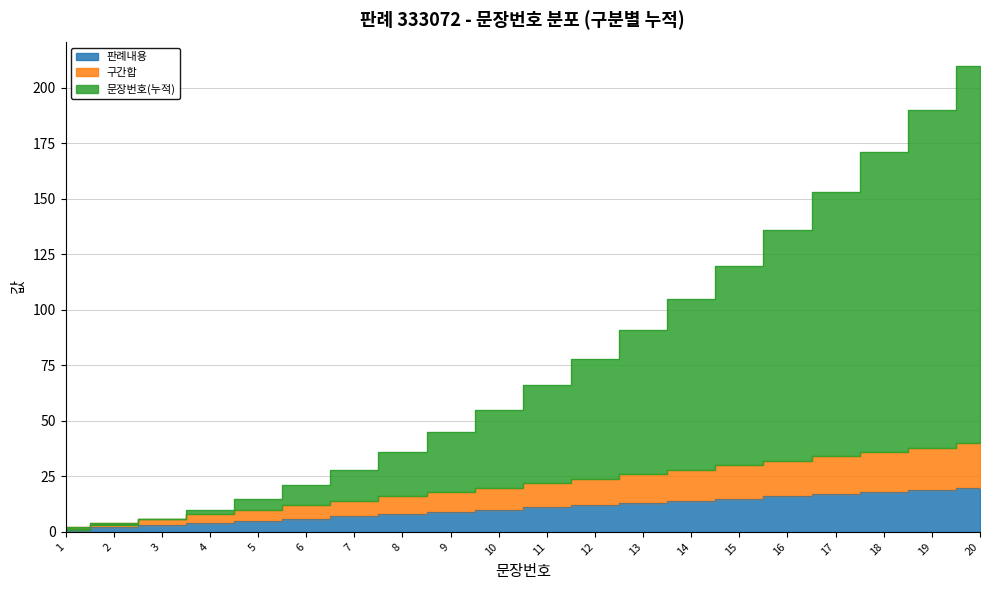

What is the difference between the second highest and minimum values in the 문장번호(누적) series?

189